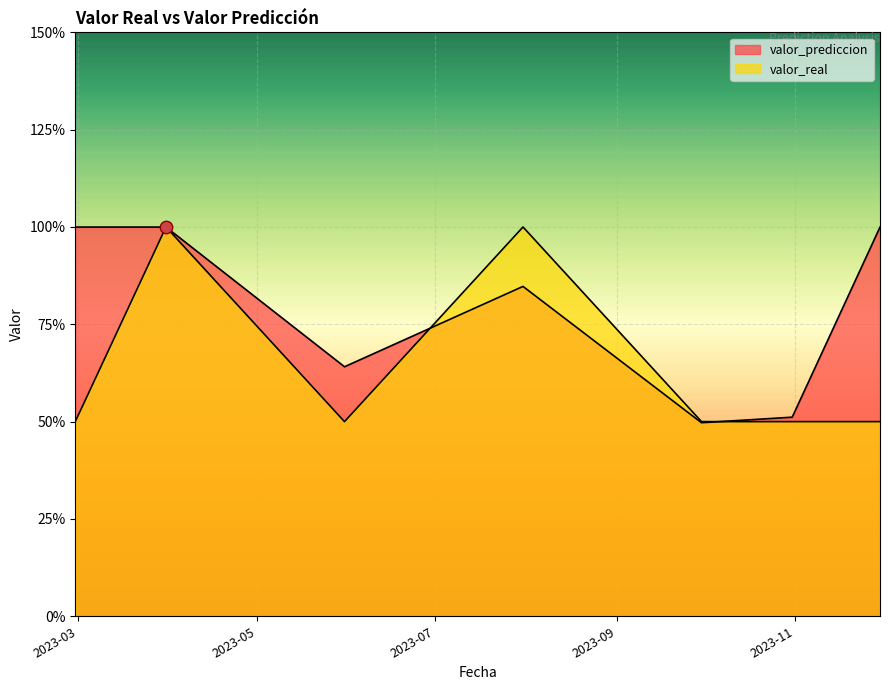

At which category is the sum across all series the highest?

2023-03-31